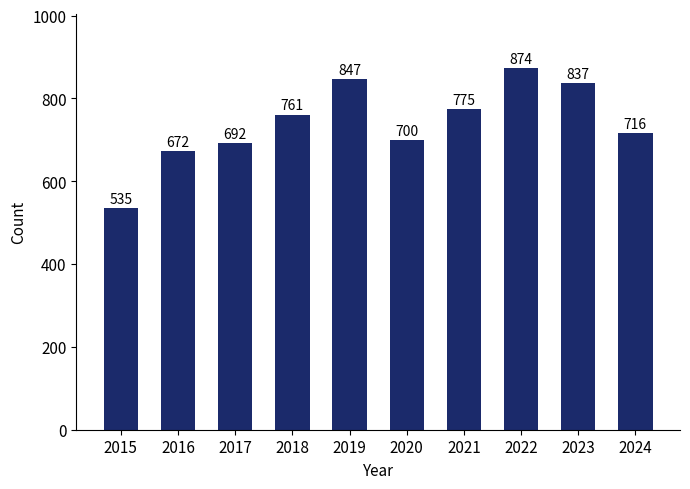

List the labels in order of value, largest first.

2022, 2019, 2023, 2021, 2018, 2024, 2020, 2017, 2016, 2015